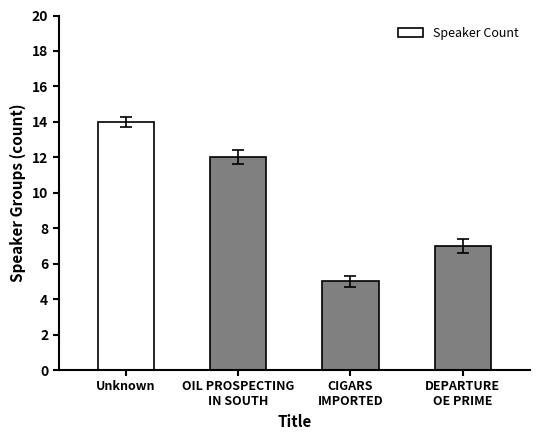

How many series are shown in this chart?

1